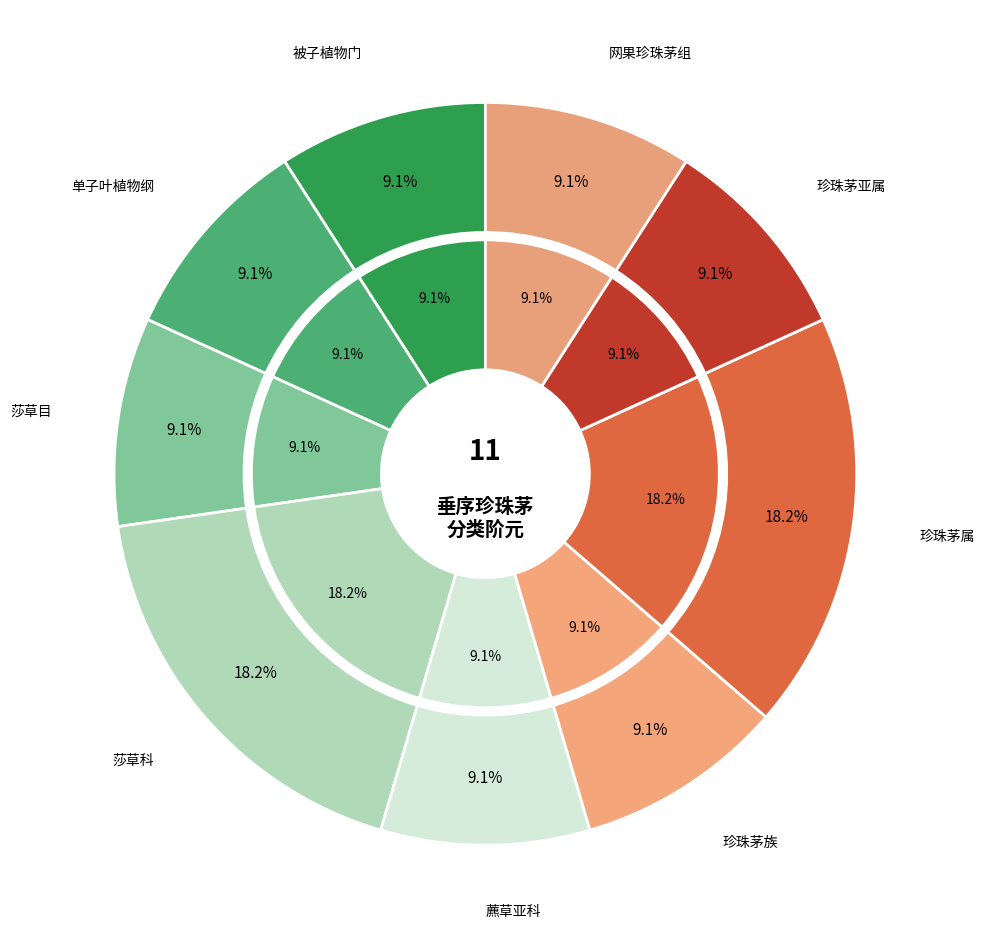

Count the number of slices in the pie.

9